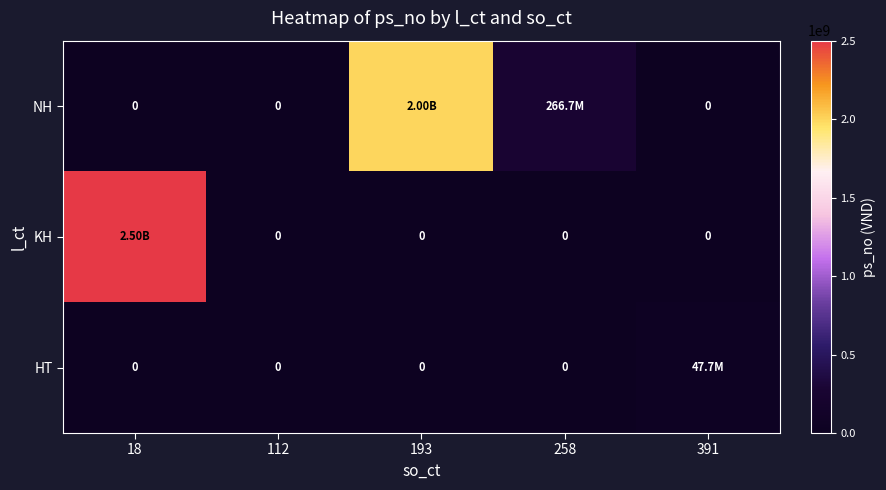

Rank the series at 112 from lowest to highest value.

NH, KH, HT